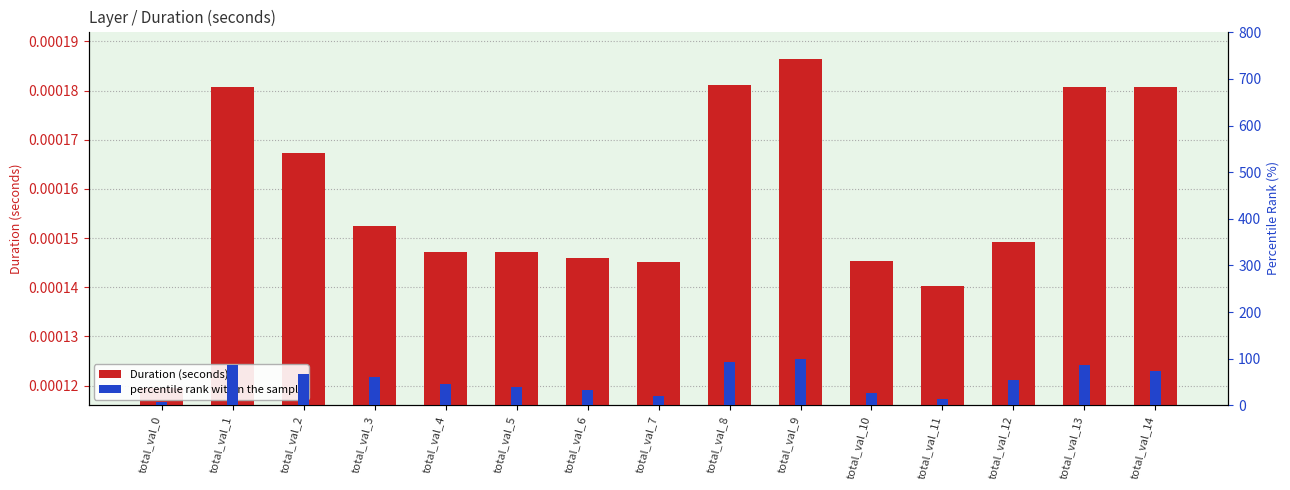

At which category does the chart reach its minimum across all series?

total_val_0